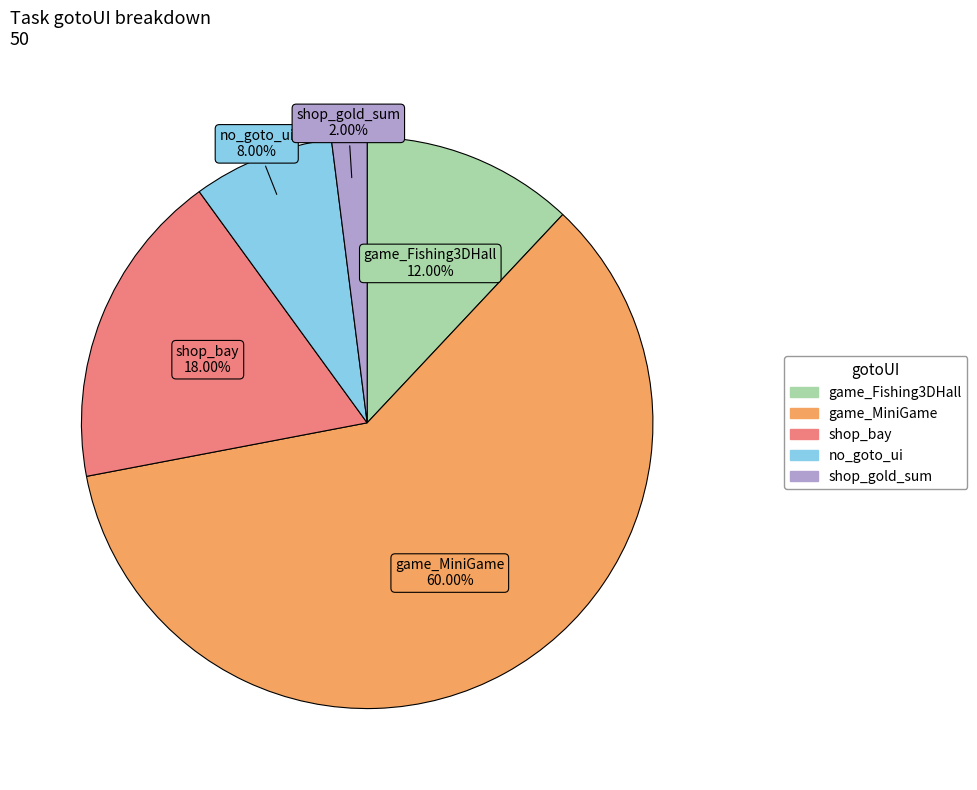

What is the majority slice?

game_MiniGame